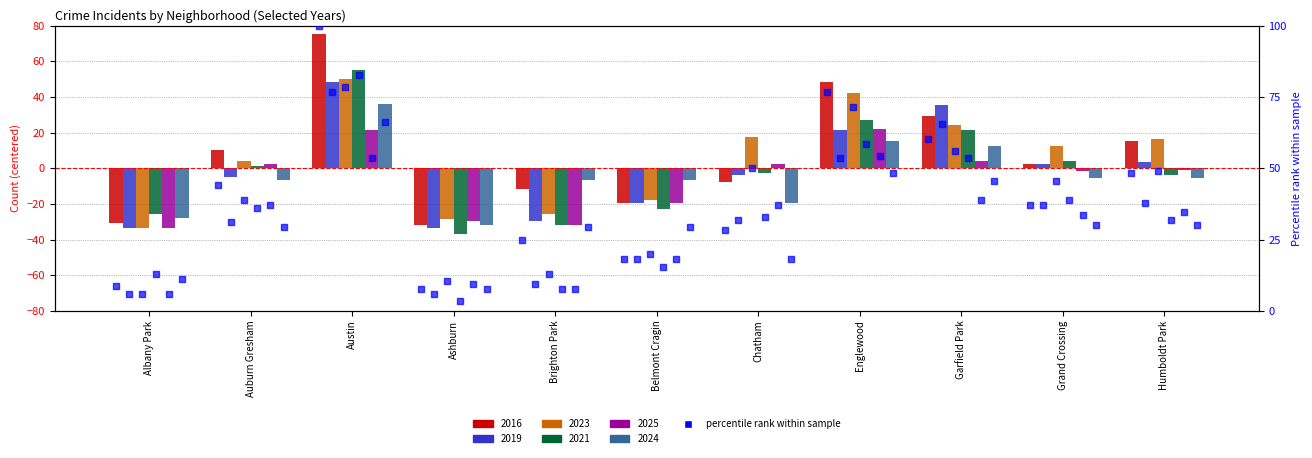

At which category is the sum across all series the highest?

Austin